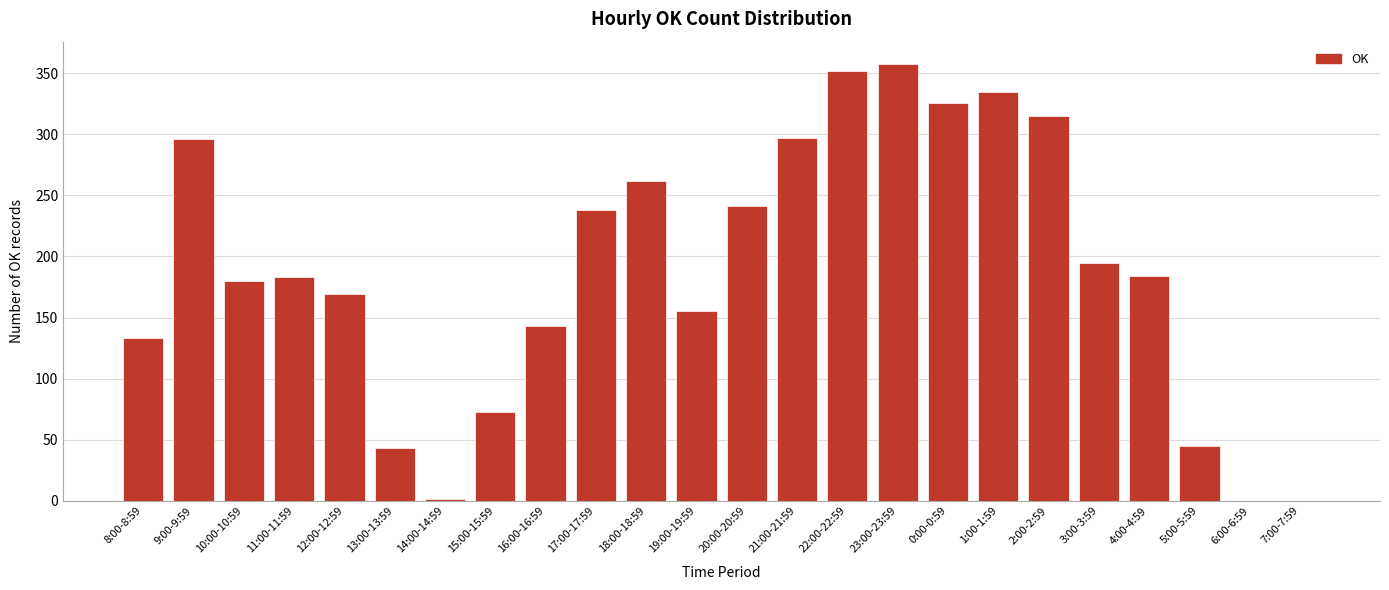

The chart shows a value of 1 at 14:00-14:59. True or false?

True